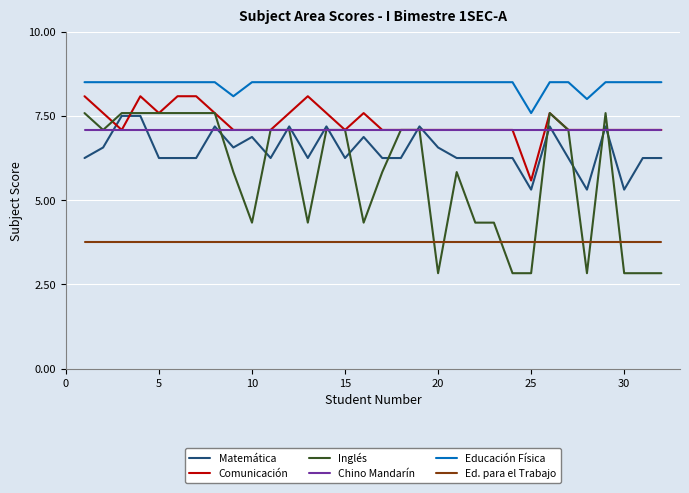

True or false: Comunicación has more than 2 interior local peaks.

True